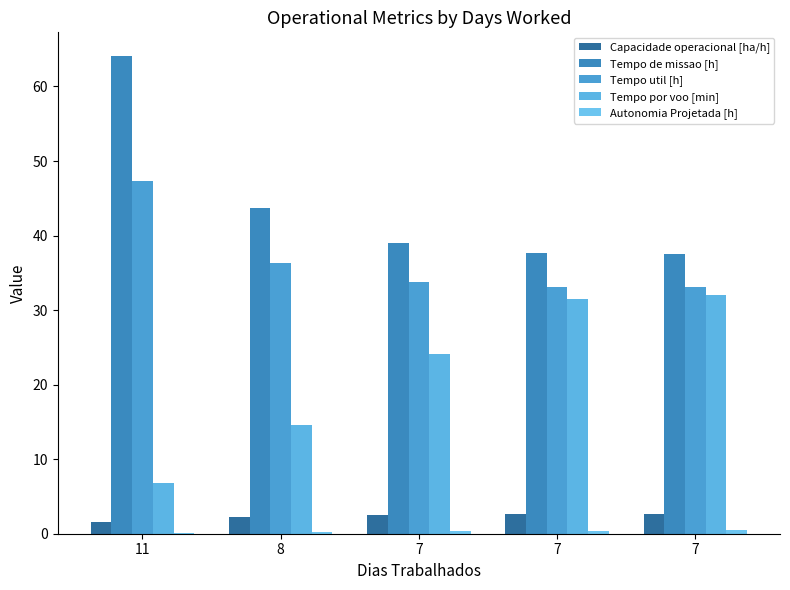

What is the sum of the Tempo util [h] values at 7 and 7?

66.9